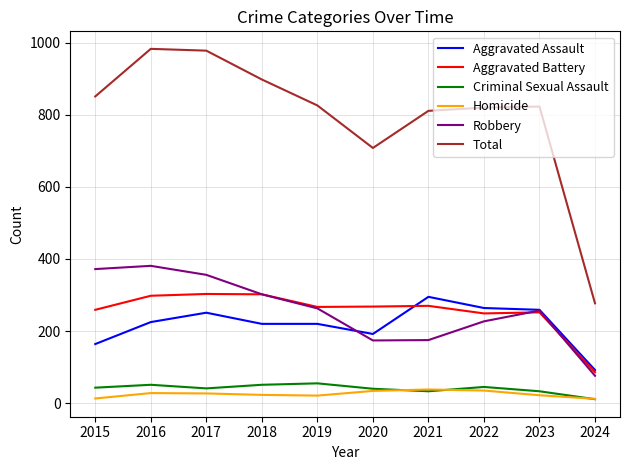

The Criminal Sexual Assault series shows 11 at 2024. True or false?

True